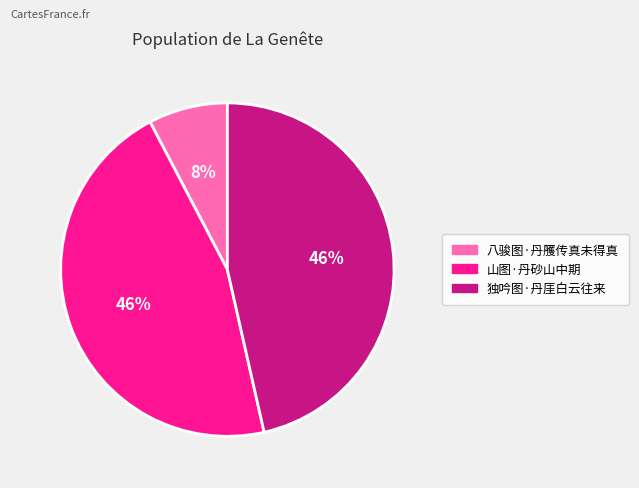

Is the sum of 八骏图·丹雘传真未得真 and 山图·丹砂山中期 greater than half?

Yes